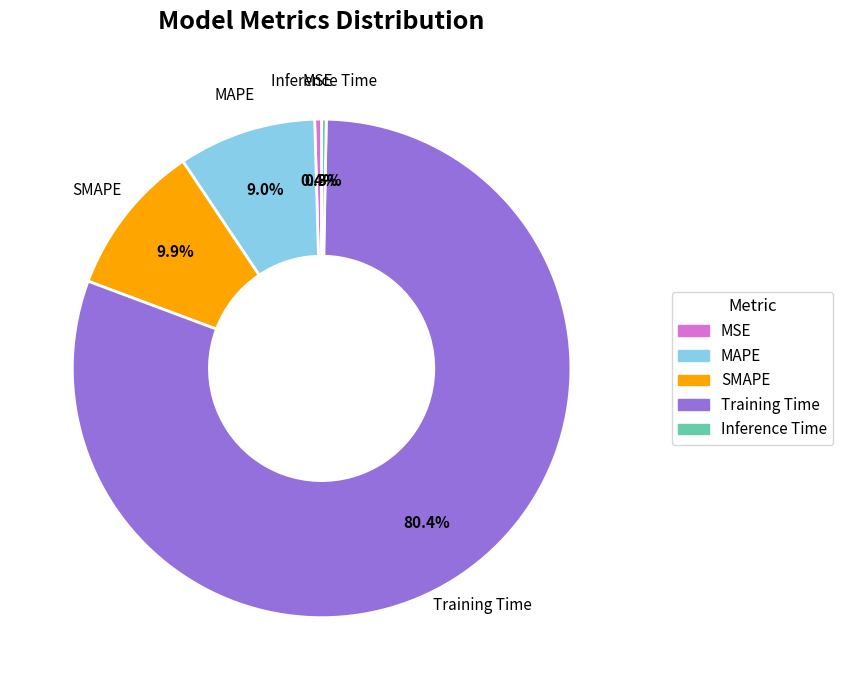

Is there any slice that represents more than half of the pie?

Yes